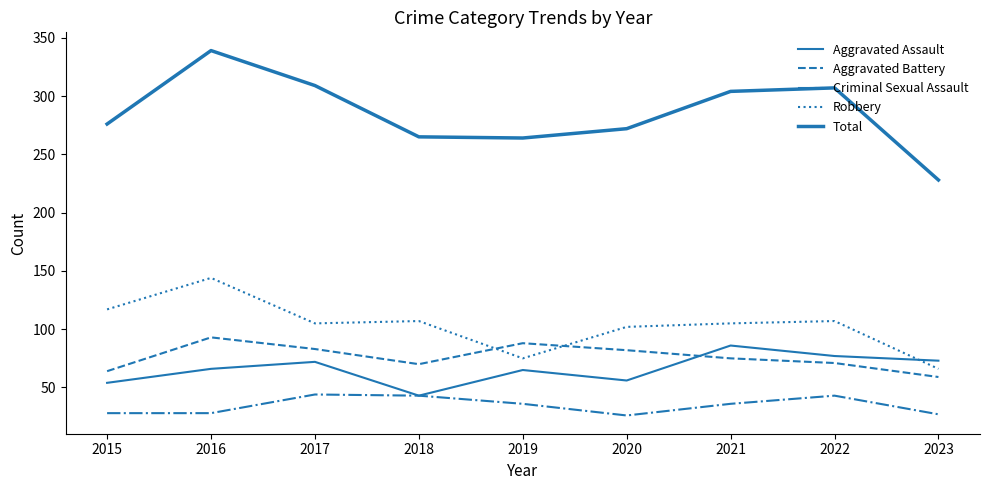

How many lines are shown in the chart?

5